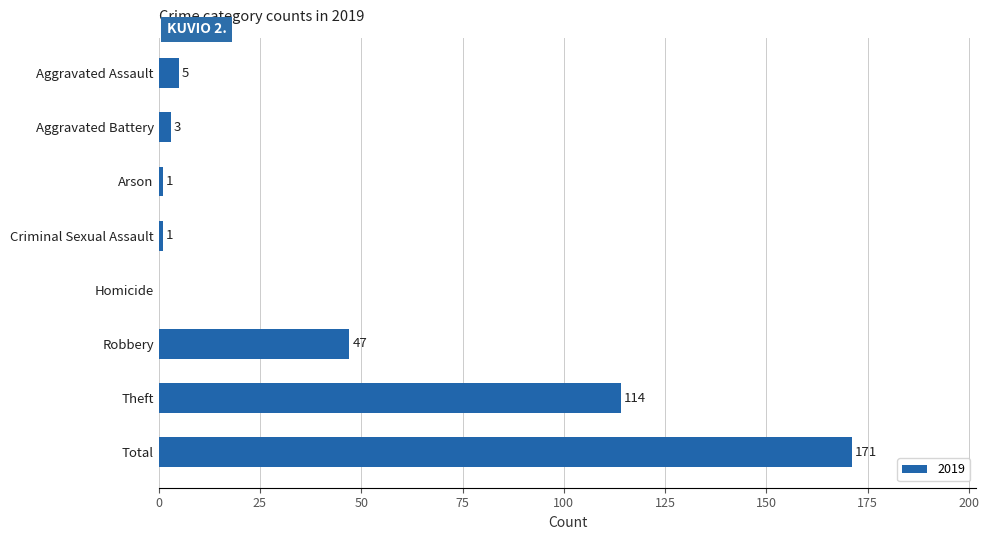

True or false: the data shows 5 at Aggravated Assault.

True